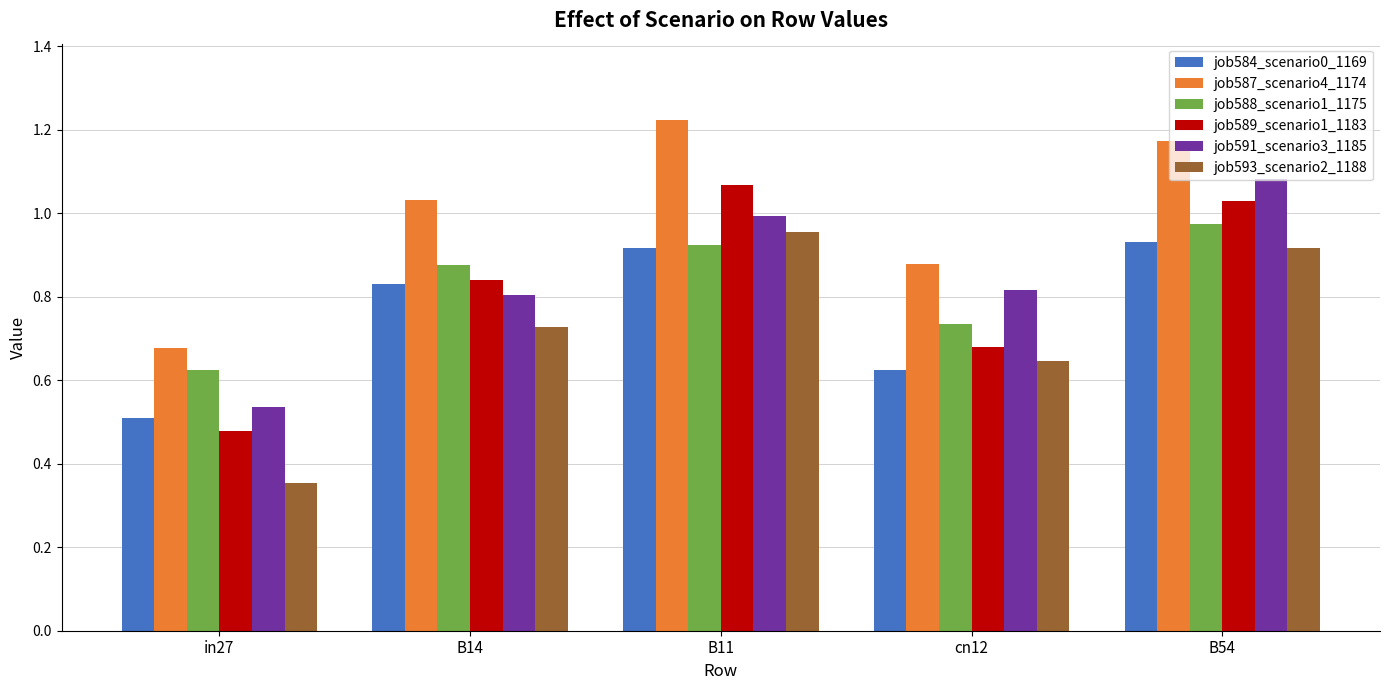

Which category has the highest value across all series?

B11